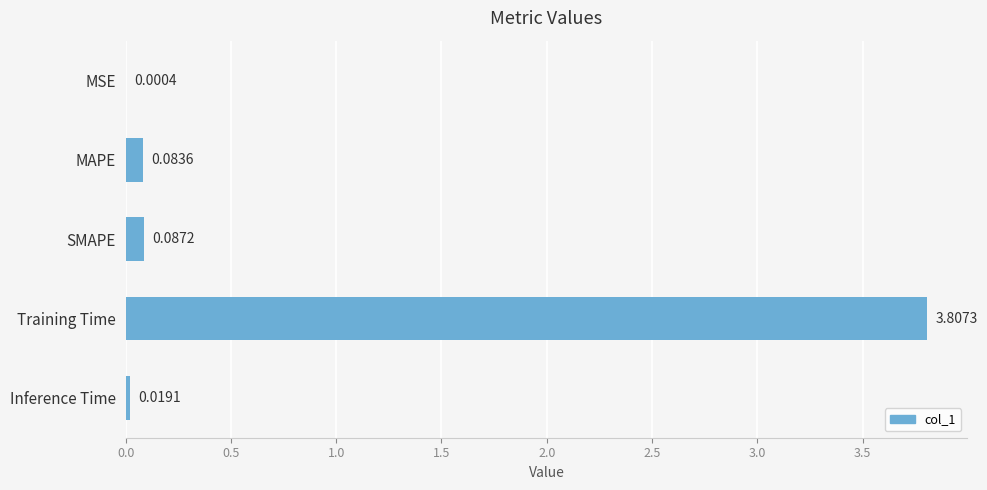

What is the average value?

0.8